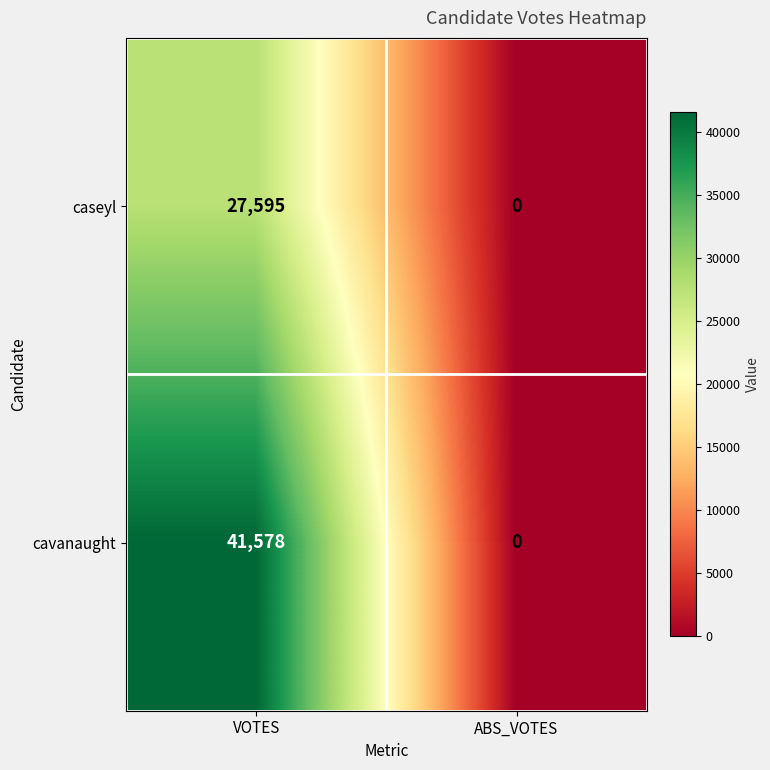

How many series are shown in this chart?

2